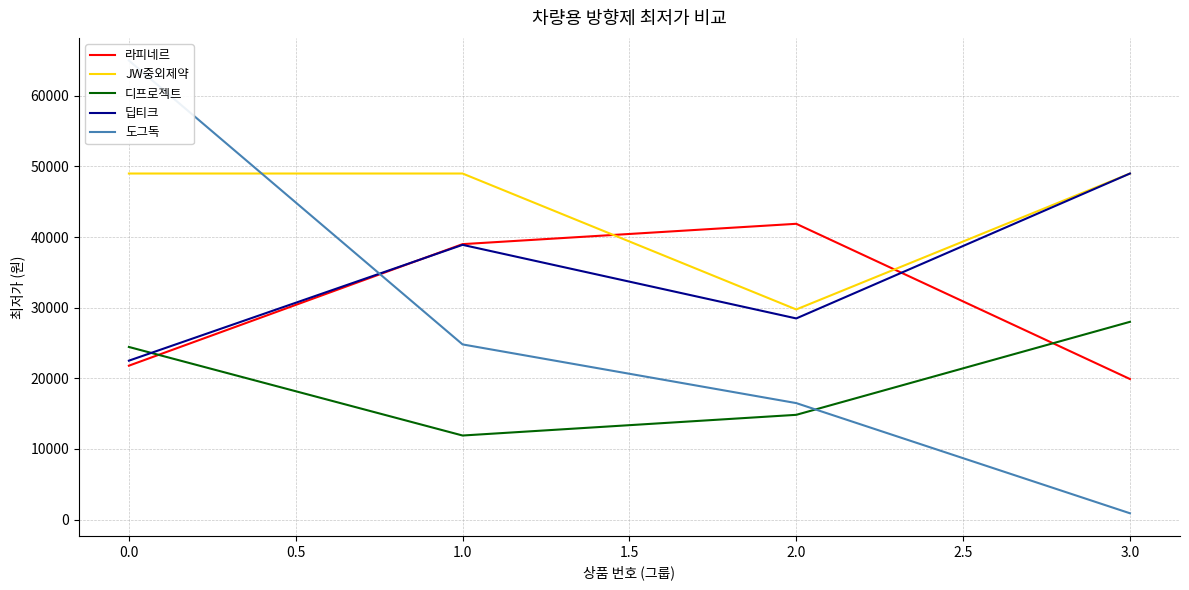

List the series in order of their peak value, lowest first.

디프로젝트, 라피네르, JW중외제약, 딥티크, 도그독